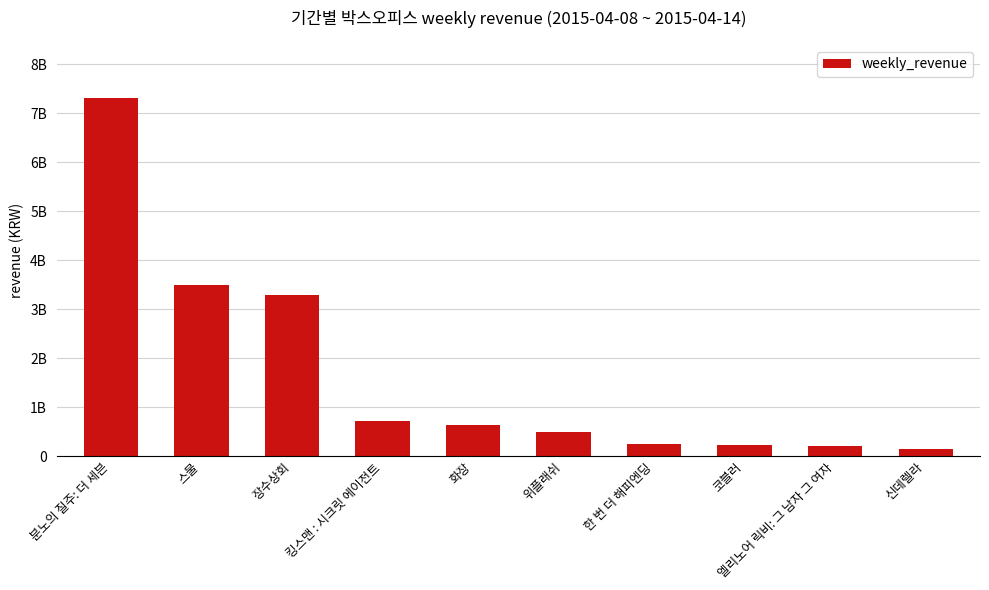

Are the bars horizontal?

No